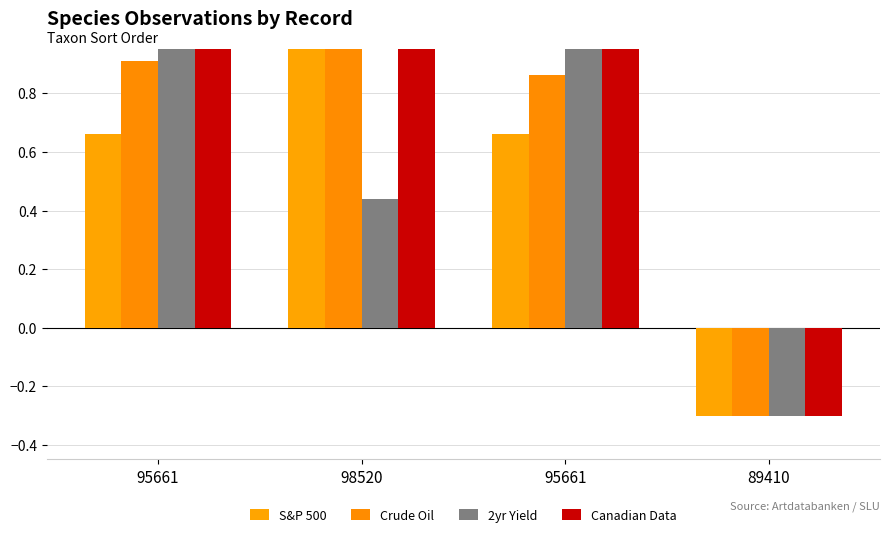

What is the sum of the Canadian Data values at 98520 and 95661?

2.2